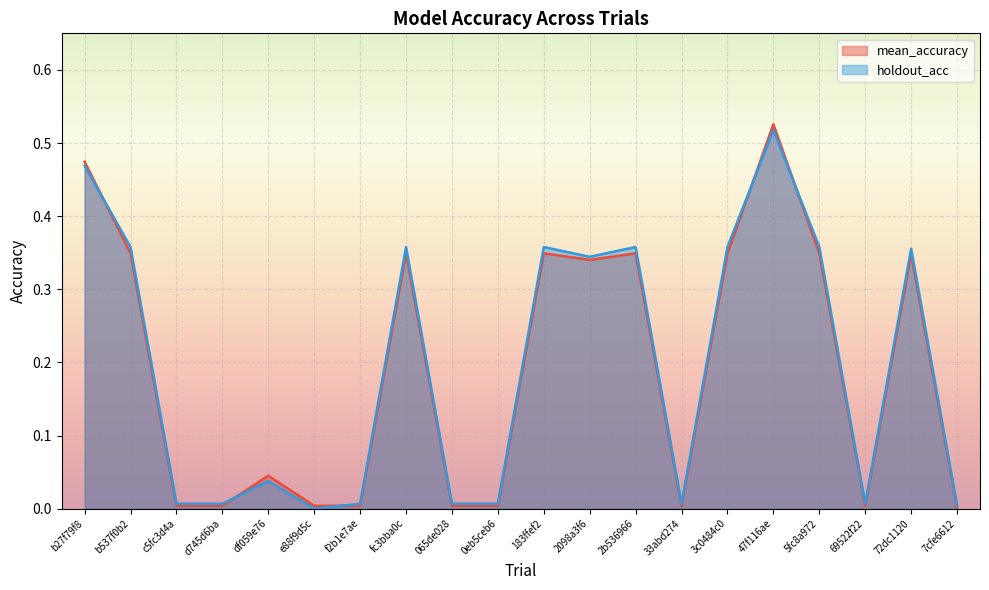

At which label is holdout_acc closest to 0?

e88f9d5c